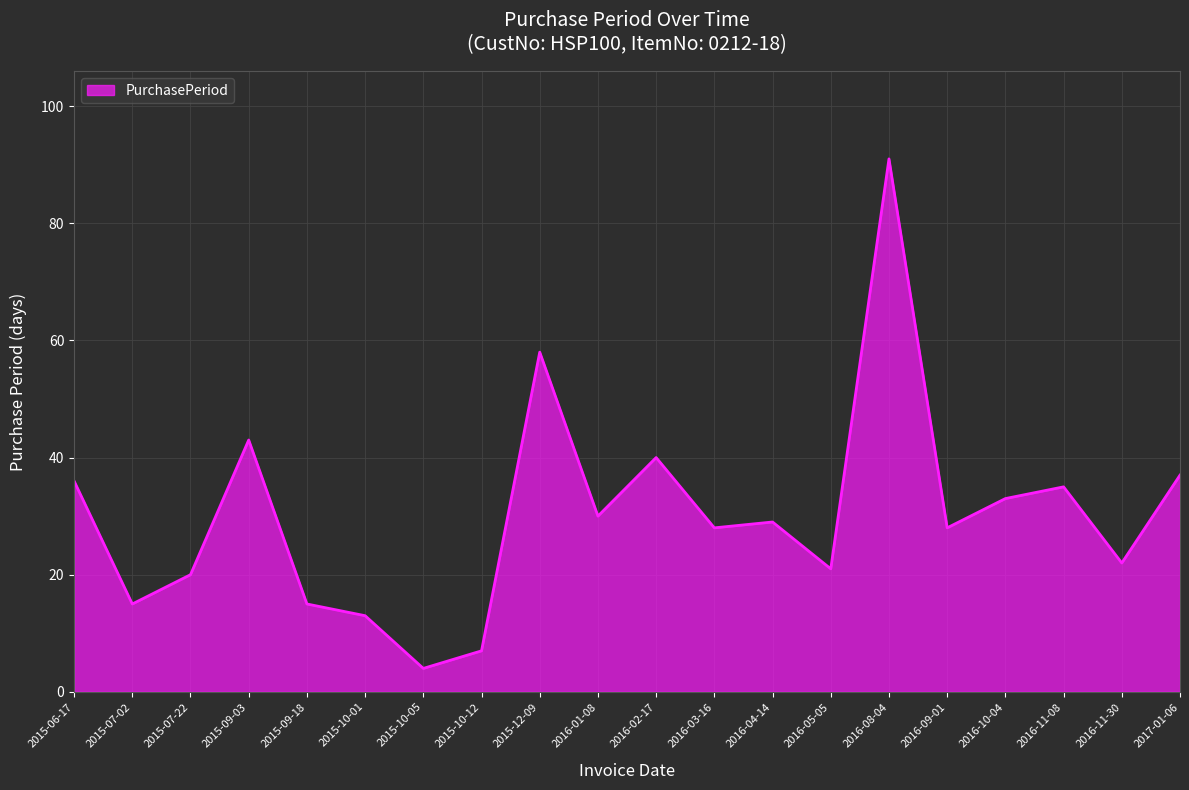

Approximately how many times larger is the value at 2016-11-30 compared to 2015-10-01?

1.7